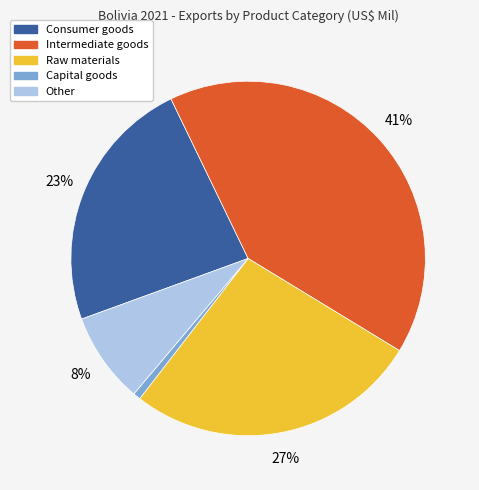

Does Capital goods represent more than half of the total?

No